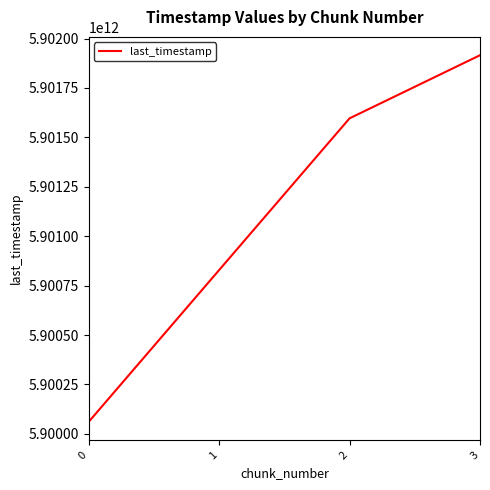

Which label corresponds to the largest value in the chart?

3